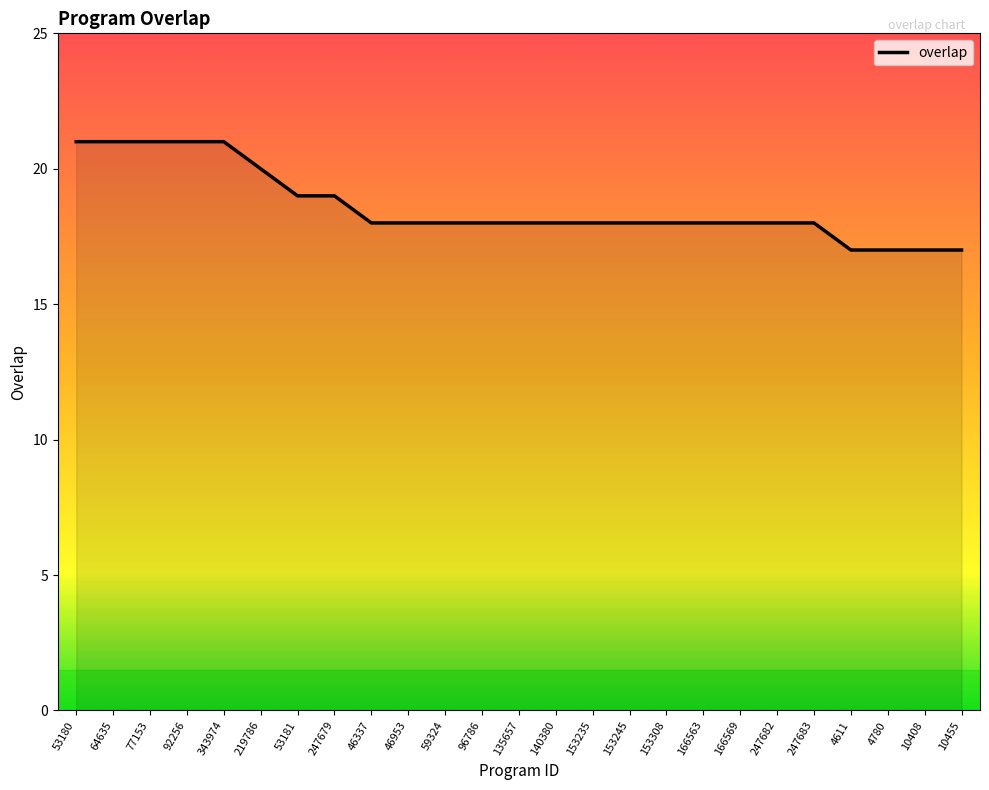

The value at 153235 is 31. True or false?

False